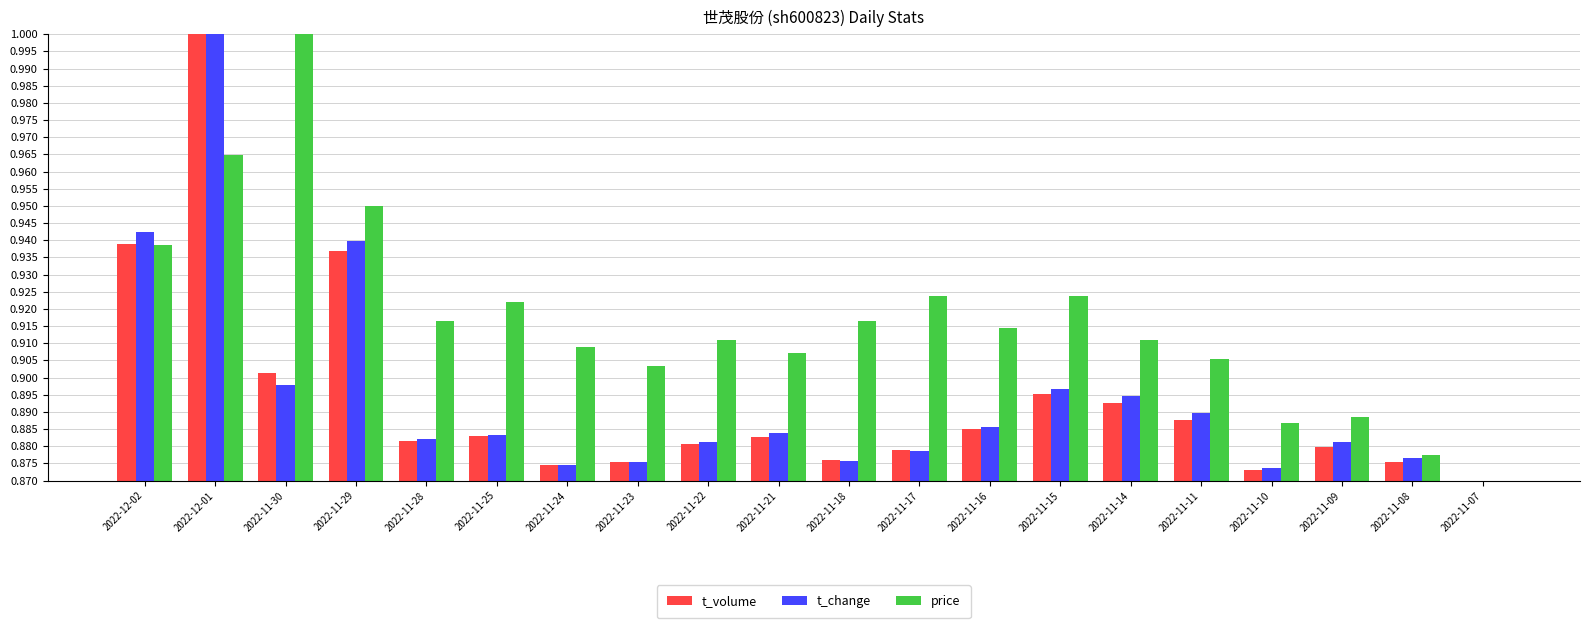

What is the label of the 2nd bar from the right?

2022-11-08